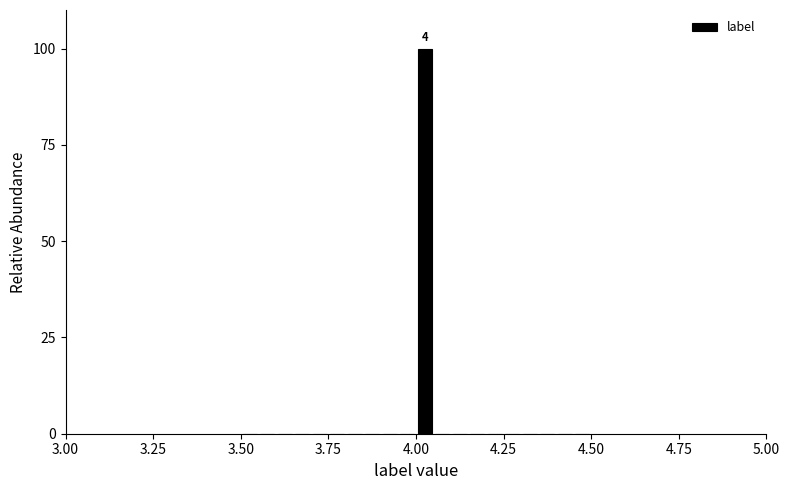

Around what value on the x-axis is the tallest bar? Give the approximate position of its centre, as read against the axis.

4.05